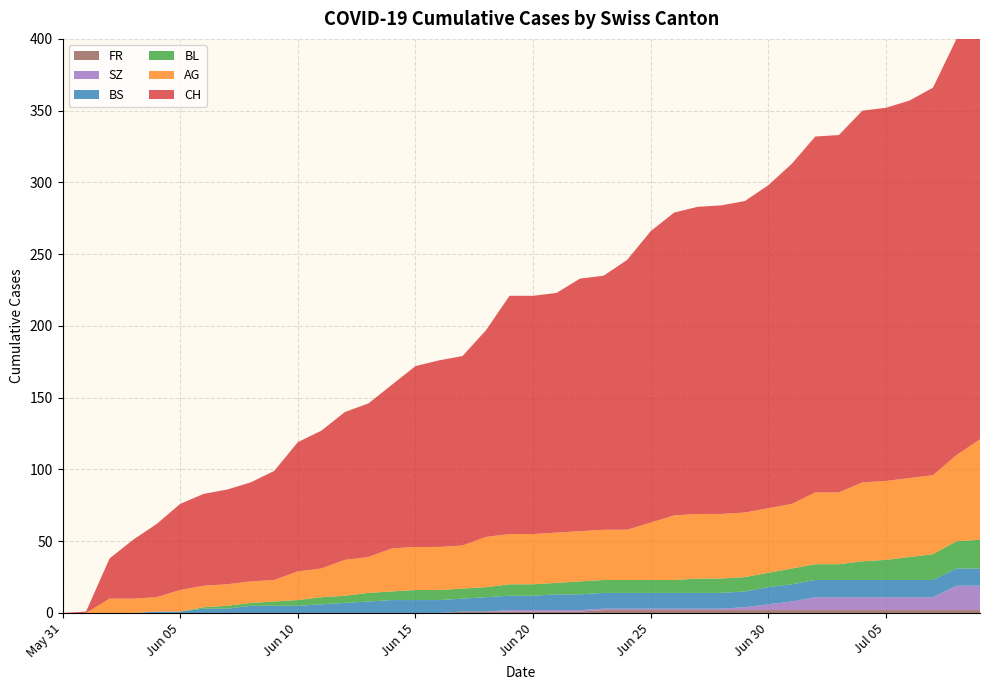

Reading right to left, list all the values displayed in this chart.

CH: 2020-07-09=303	2020-07-08=290	2020-07-07=270	2020-07-06=263	2020-07-05=260	2020-07-04=259	2020-07-03=249	2020-07-02=248	2020-07-01=237	2020-06-30=225	2020-06-29=217	2020-06-28=215	2020-06-27=214	2020-06-26=211	2020-06-25=203	2020-06-24=188	2020-06-23=177	2020-06-22=176	2020-06-21=167	2020-06-20=166	2020-06-19=166	2020-06-18=144	2020-06-17=132	2020-06-16=130	2020-06-15=126	2020-06-14=114	2020-06-13=107	2020-06-12=103	2020-06-11=96	2020-06-10=90	2020-06-09=76	2020-06-08=69	2020-06-07=66	2020-06-06=64	2020-06-05=60	2020-06-04=51	2020-06-03=41	2020-06-02=28	2020-06-01=1	2020-05-31=0
AG: 2020-07-09=70	2020-07-08=60	2020-07-07=55	2020-07-06=55	2020-07-05=55	2020-07-04=55	2020-07-03=50	2020-07-02=50	2020-07-01=45	2020-06-30=45	2020-06-29=45	2020-06-28=45	2020-06-27=45	2020-06-26=45	2020-06-25=40	2020-06-24=35	2020-06-23=35	2020-06-22=35	2020-06-21=35	2020-06-20=35	2020-06-19=35	2020-06-18=35	2020-06-17=30	2020-06-16=30	2020-06-15=30	2020-06-14=30	2020-06-13=25	2020-06-12=25	2020-06-11=20	2020-06-10=20	2020-06-09=15	2020-06-08=15	2020-06-07=15	2020-06-06=15	2020-06-05=15	2020-06-04=10	2020-06-03=10	2020-06-02=10	2020-06-01=0	2020-05-31=0
BL: 2020-07-09=20	2020-07-08=19	2020-07-07=18	2020-07-06=16	2020-07-05=14	2020-07-04=13	2020-07-03=11	2020-07-02=11	2020-07-01=11	2020-06-30=10	2020-06-29=10	2020-06-28=10	2020-06-27=10	2020-06-26=9	2020-06-25=9	2020-06-24=9	2020-06-23=9	2020-06-22=9	2020-06-21=8	2020-06-20=8	2020-06-19=8	2020-06-18=7	2020-06-17=7	2020-06-16=7	2020-06-15=7	2020-06-14=6	2020-06-13=6	2020-06-12=5	2020-06-11=5	2020-06-10=4	2020-06-09=3	2020-06-08=2	2020-06-07=2	2020-06-06=1	2020-06-05=0	2020-06-04=0	2020-06-03=0	2020-06-02=0	2020-06-01=0	2020-05-31=0
BS: 2020-07-09=12	2020-07-08=12	2020-07-07=12	2020-07-06=12	2020-07-05=12	2020-07-04=12	2020-07-03=12	2020-07-02=12	2020-07-01=12	2020-06-30=12	2020-06-29=11	2020-06-28=11	2020-06-27=11	2020-06-26=11	2020-06-25=11	2020-06-24=11	2020-06-23=11	2020-06-22=11	2020-06-21=11	2020-06-20=10	2020-06-19=10	2020-06-18=10	2020-06-17=9	2020-06-16=9	2020-06-15=9	2020-06-14=9	2020-06-13=8	2020-06-12=7	2020-06-11=6	2020-06-10=5	2020-06-09=5	2020-06-08=5	2020-06-07=3	2020-06-06=3	2020-06-05=1	2020-06-04=1	2020-06-03=0	2020-06-02=0	2020-06-01=0	2020-05-31=0
SZ: 2020-07-09=17	2020-07-08=17	2020-07-07=9	2020-07-06=9	2020-07-05=9	2020-07-04=9	2020-07-03=9	2020-07-02=9	2020-07-01=6	2020-06-30=4	2020-06-29=2	2020-06-28=1	2020-06-27=1	2020-06-26=1	2020-06-25=1	2020-06-24=1	2020-06-23=1	2020-06-22=1	2020-06-21=1	2020-06-20=1	2020-06-19=1	2020-06-18=0	2020-06-17=0	2020-06-16=0	2020-06-15=0	2020-06-14=0	2020-06-13=0	2020-06-12=0	2020-06-11=0	2020-06-10=0	2020-06-09=0	2020-06-08=0	2020-06-07=0	2020-06-06=0	2020-06-05=0	2020-06-04=0	2020-06-03=0	2020-06-02=0	2020-06-01=0	2020-05-31=0
FR: 2020-07-09=2	2020-07-08=2	2020-07-07=2	2020-07-06=2	2020-07-05=2	2020-07-04=2	2020-07-03=2	2020-07-02=2	2020-07-01=2	2020-06-30=2	2020-06-29=2	2020-06-28=2	2020-06-27=2	2020-06-26=2	2020-06-25=2	2020-06-24=2	2020-06-23=2	2020-06-22=1	2020-06-21=1	2020-06-20=1	2020-06-19=1	2020-06-18=1	2020-06-17=1	2020-06-16=0	2020-06-15=0	2020-06-14=0	2020-06-13=0	2020-06-12=0	2020-06-11=0	2020-06-10=0	2020-06-09=0	2020-06-08=0	2020-06-07=0	2020-06-06=0	2020-06-05=0	2020-06-04=0	2020-06-03=0	2020-06-02=0	2020-06-01=0	2020-05-31=0